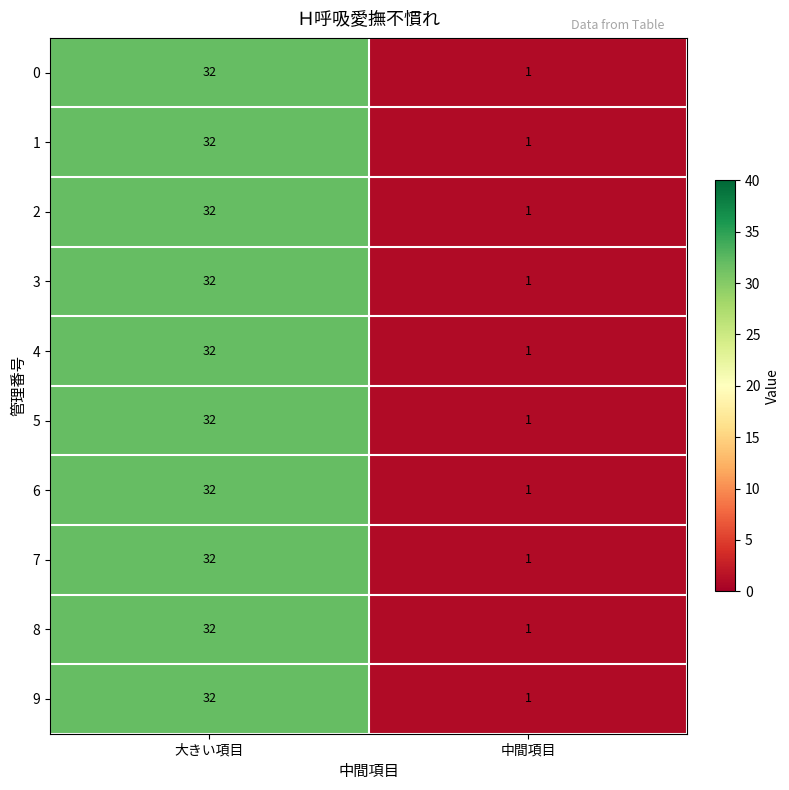

What is the highest value of the 0 series?

32